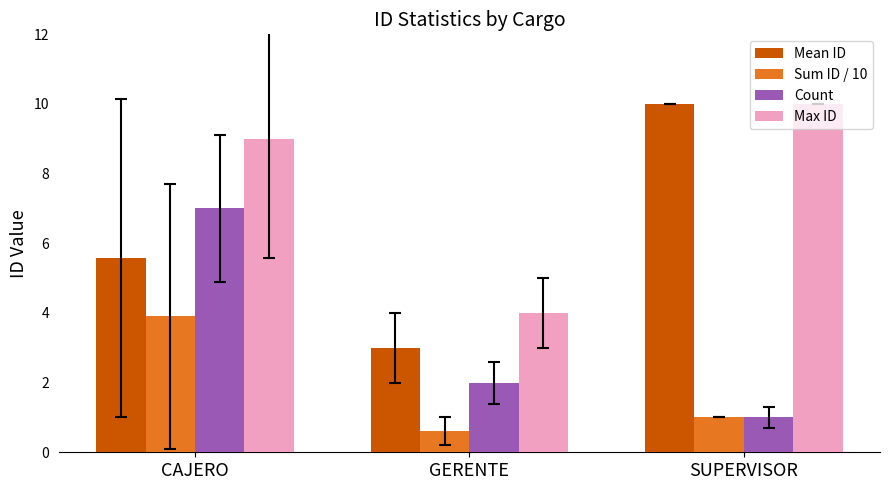

What is the total value across all series at CAJERO?

25.5